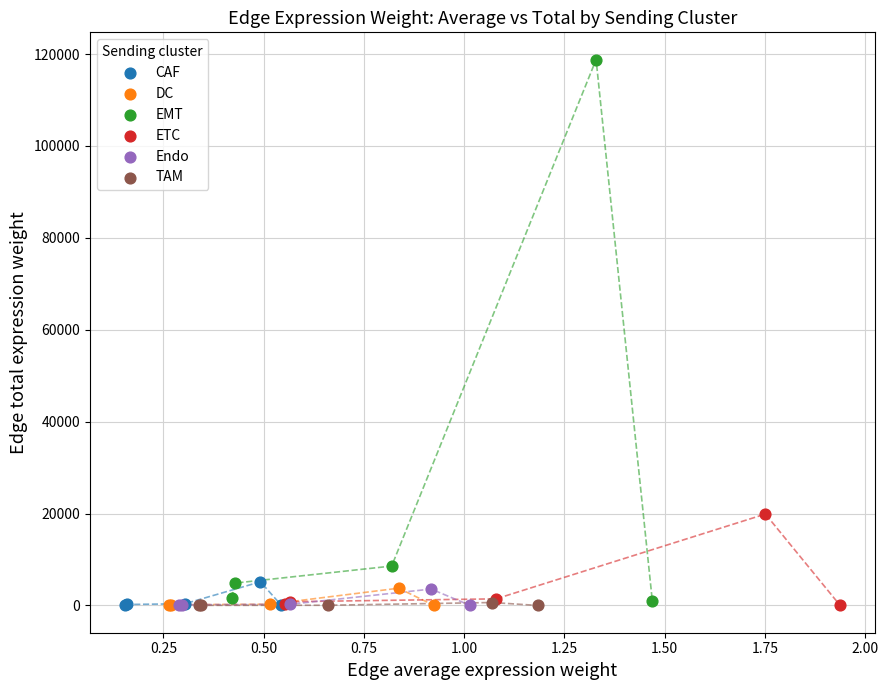

Which series contains the highest Y value?

EMT